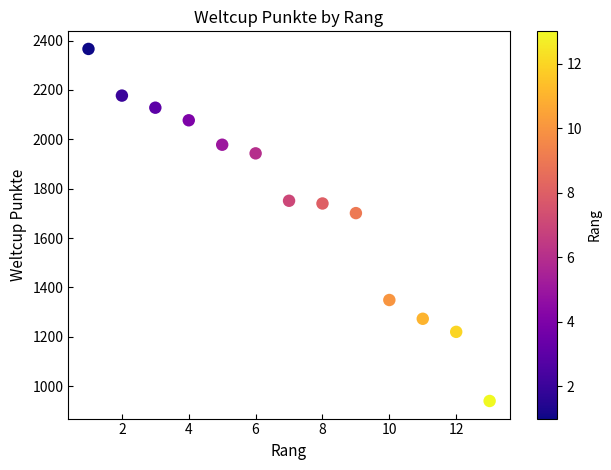

What is the range of Y values (max minus min)?

1426